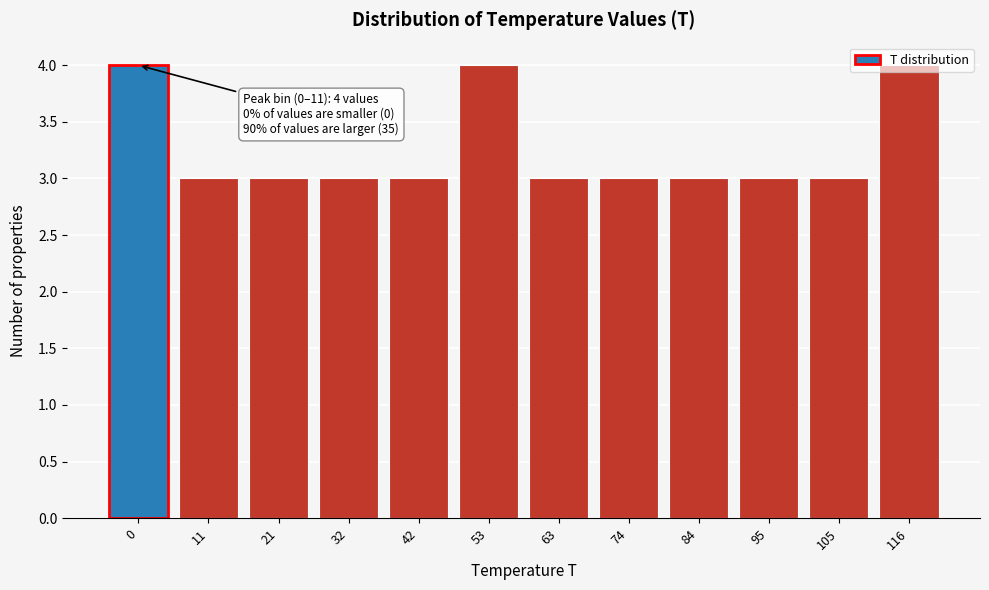

What is the ratio of the value at 84 to the value at 63?

1.0